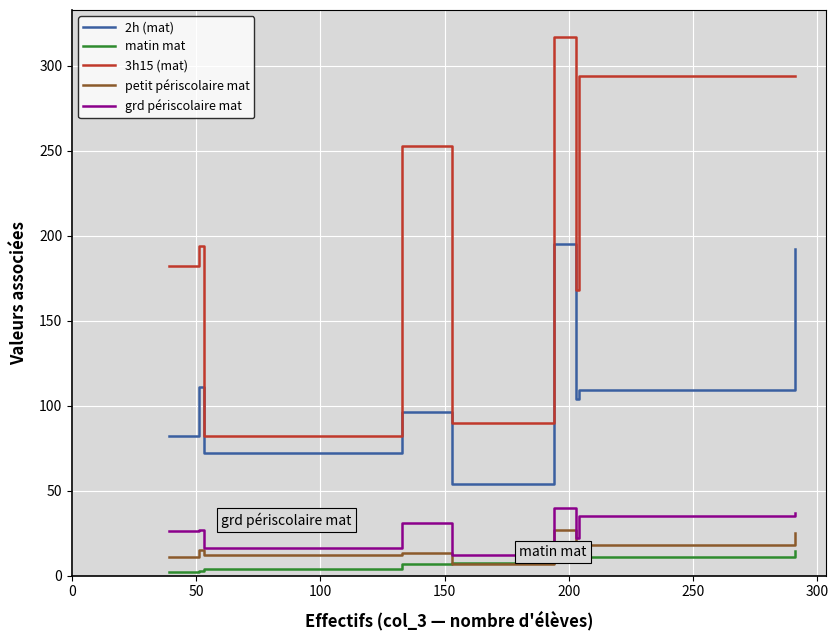

True or false: matin mat and 3h15 (mat) cross at least once.

False